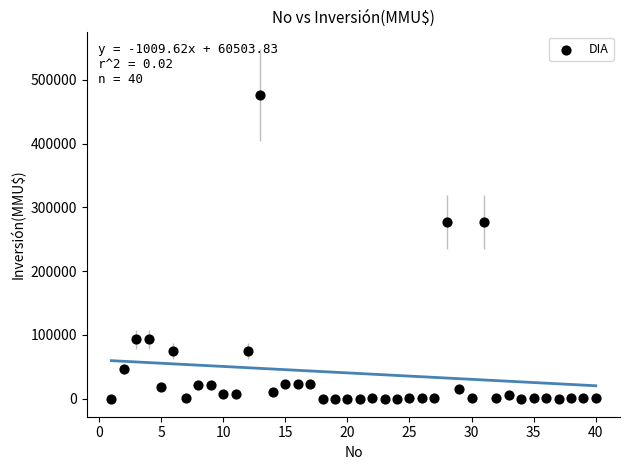

What is the range of Y values (max minus min)?

476000